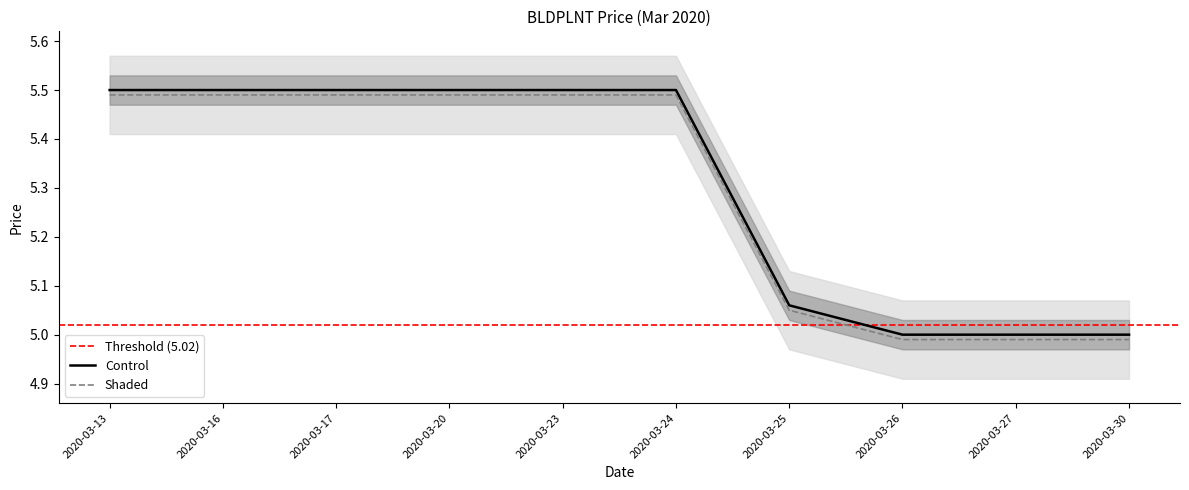

The Shaded series shows 1.3 at 2020-03-17. True or false?

False